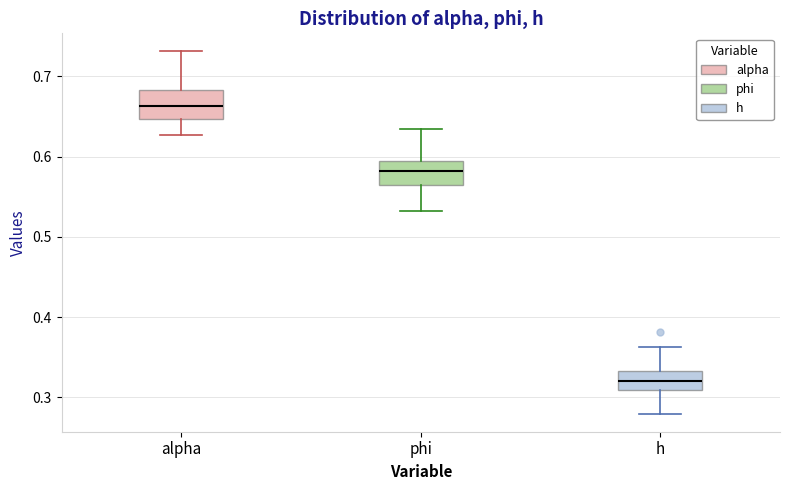

Which box's median line is the highest?

alpha